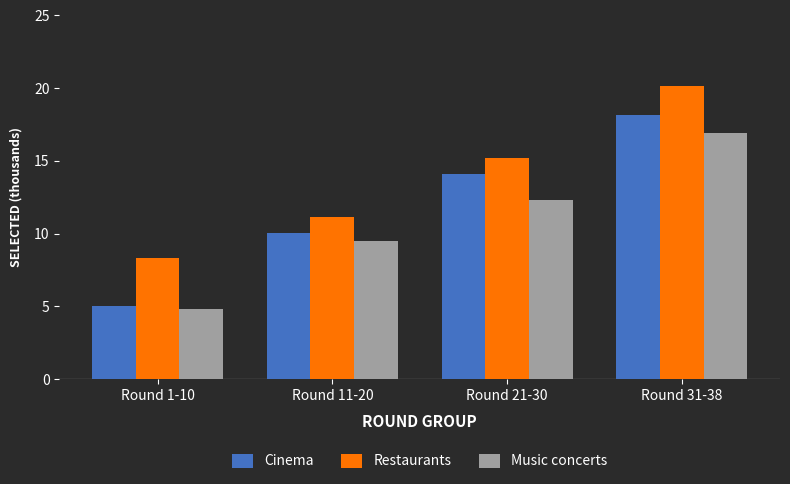

List the series in order of their peak value, lowest first.

Music concerts, Cinema, Restaurants